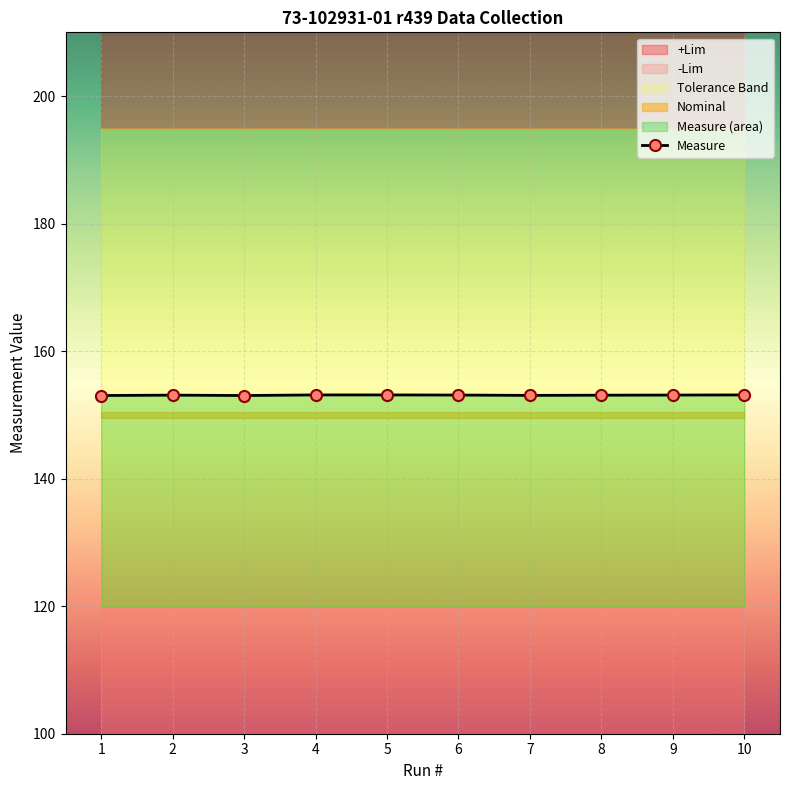

List the labels in order of value, smallest first.

1, 3, 7, 8, 2, 6, 9, 4, 5, 10